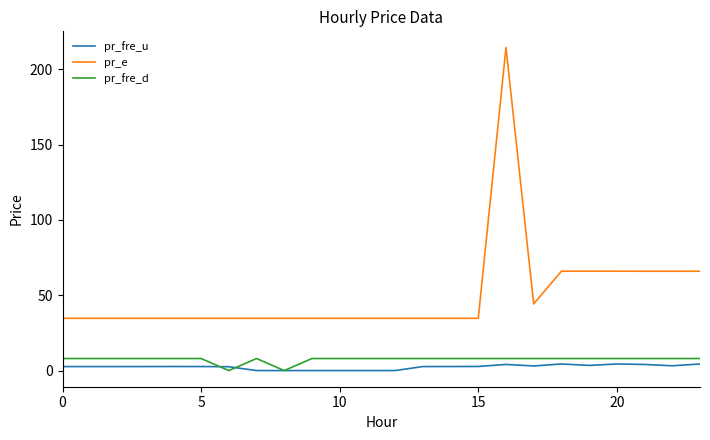

Which series has the largest total across all categories?

pr_e